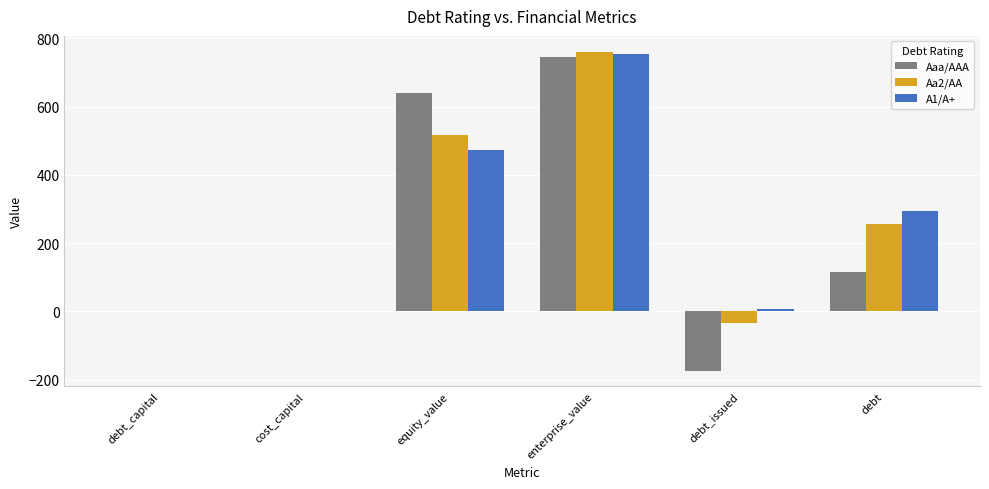

Between cost_capital and debt_issued, which series saw the biggest shift?

Aaa/AAA